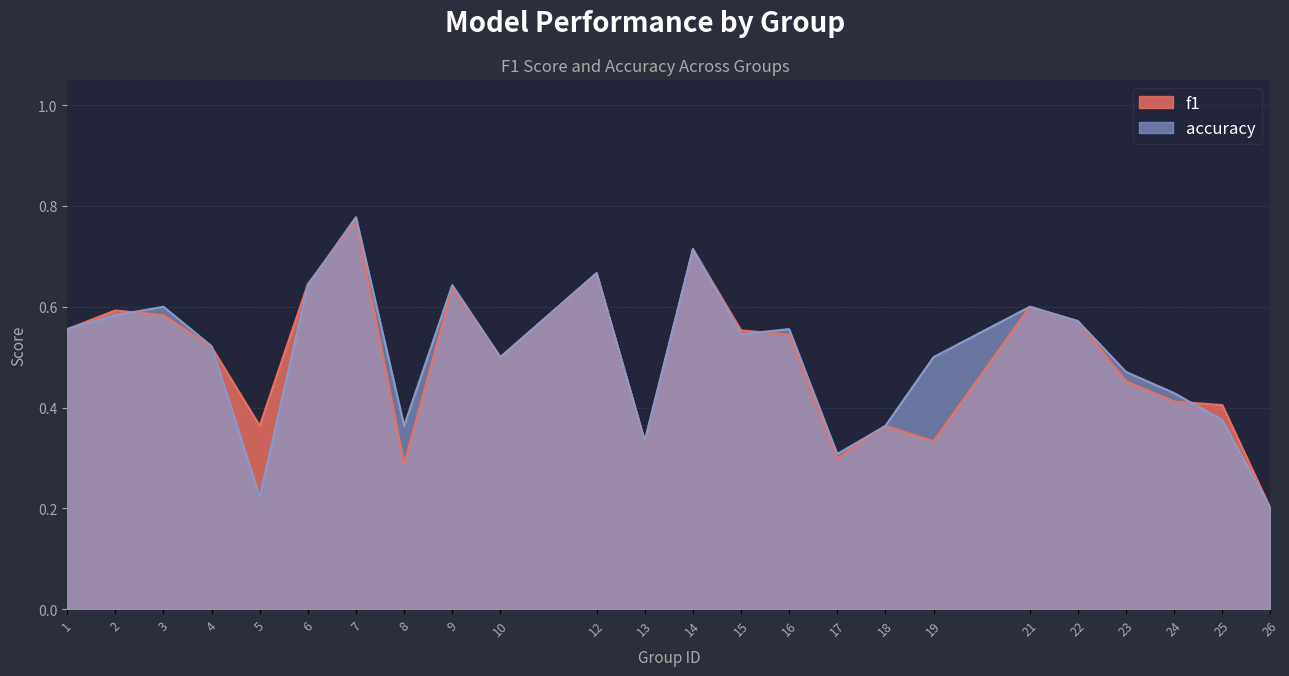

Is it true that f1 equals 0.5 at 23?

True